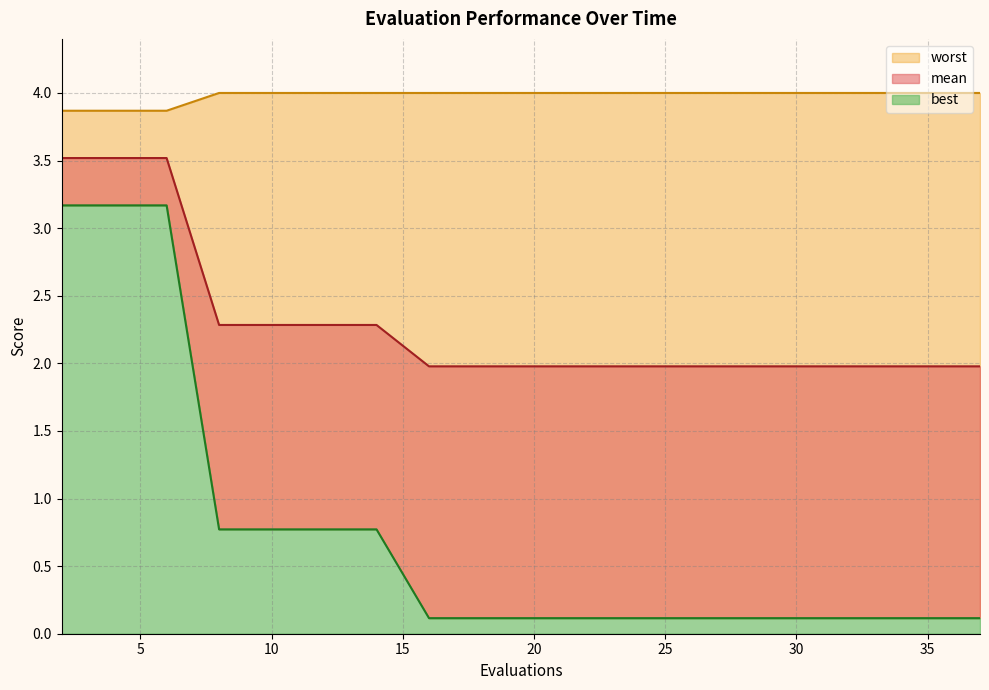

Which category has the highest value across all series?

8